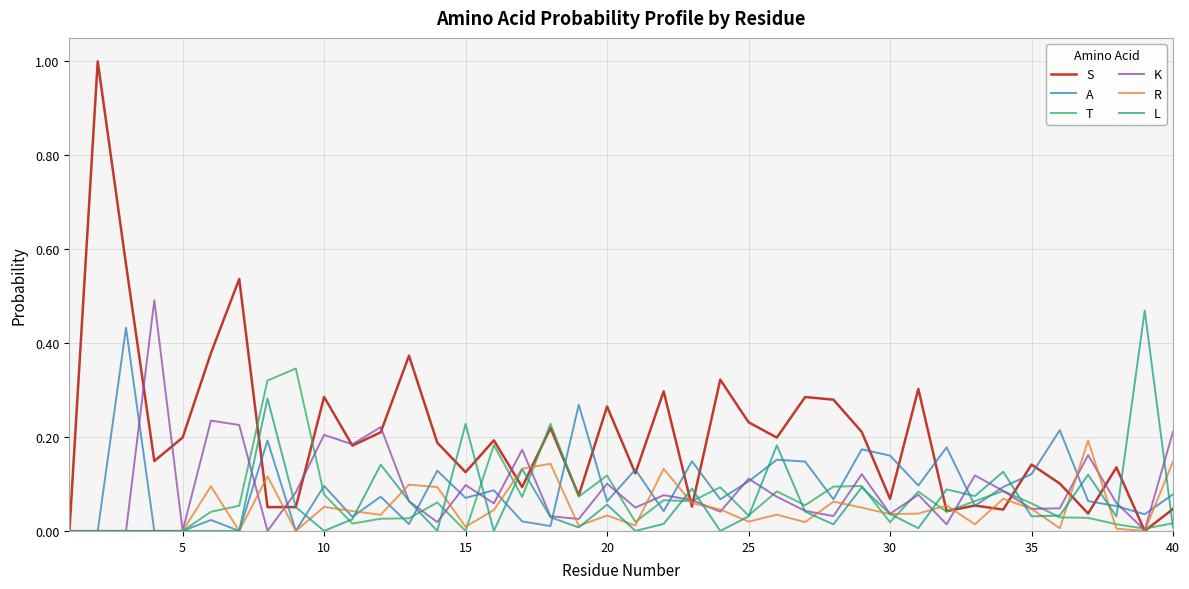

What is the greatest value displayed?

1.0